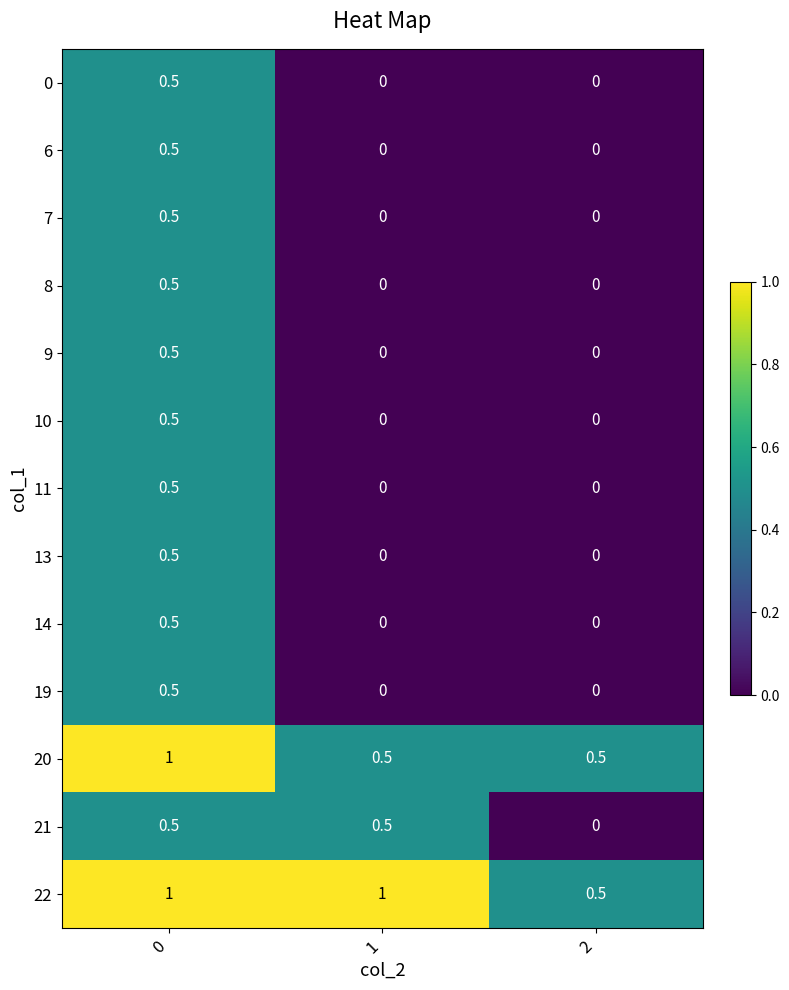

The value of 20 at 0 is 1.0. True or false?

True